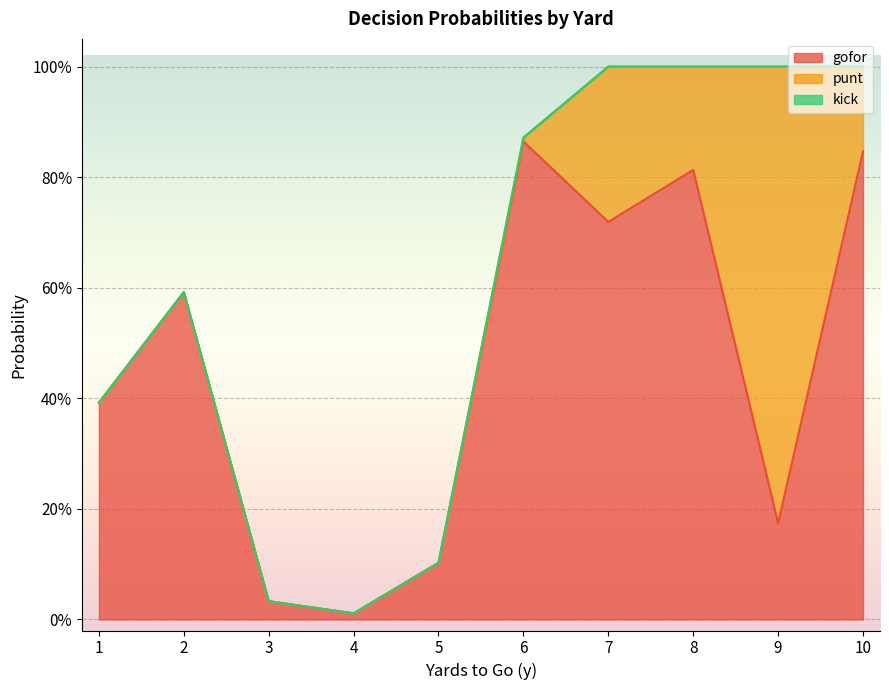

Count the number of data series in this chart.

3